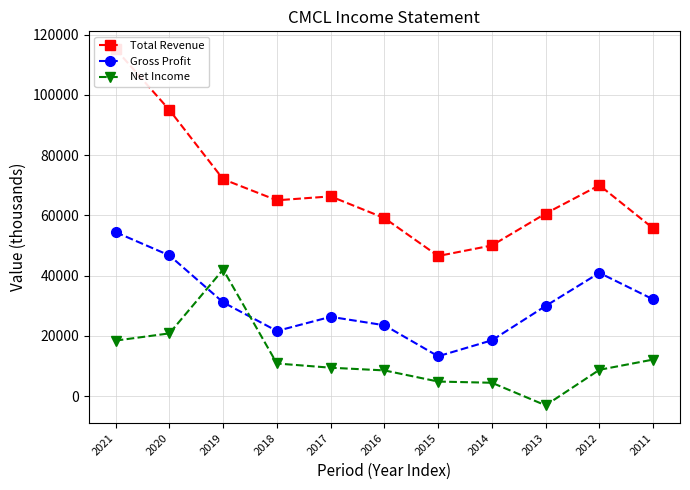

Which series has the largest range (max minus min)?

Total Revenue